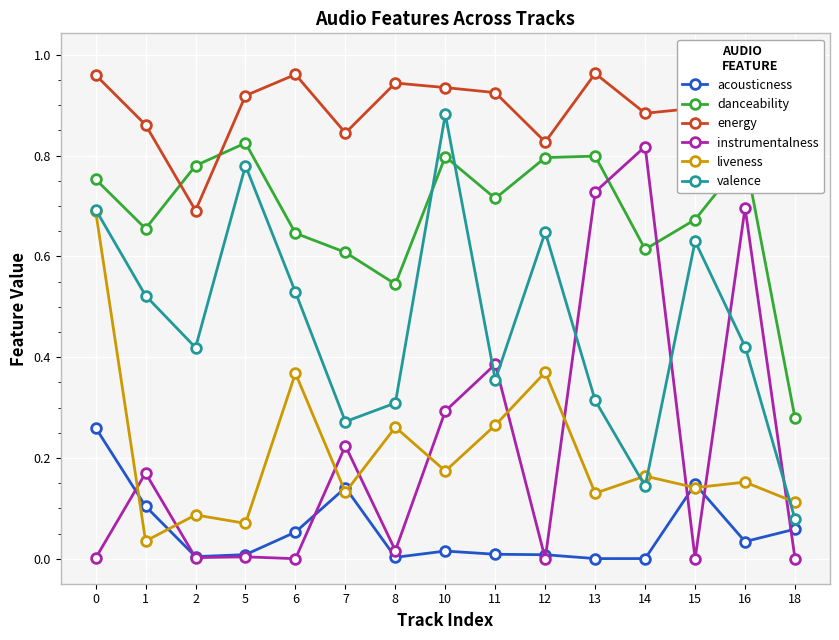

How many times do acousticness and instrumentalness cross each other?

8